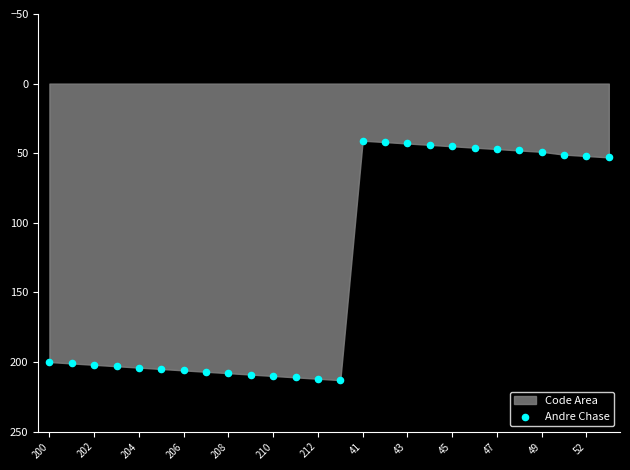

What is the range of Y values (max minus min)?

172